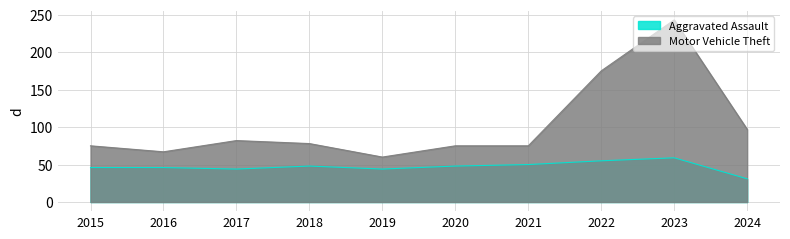

At which category does Motor Vehicle Theft reach its first local peak?

2017